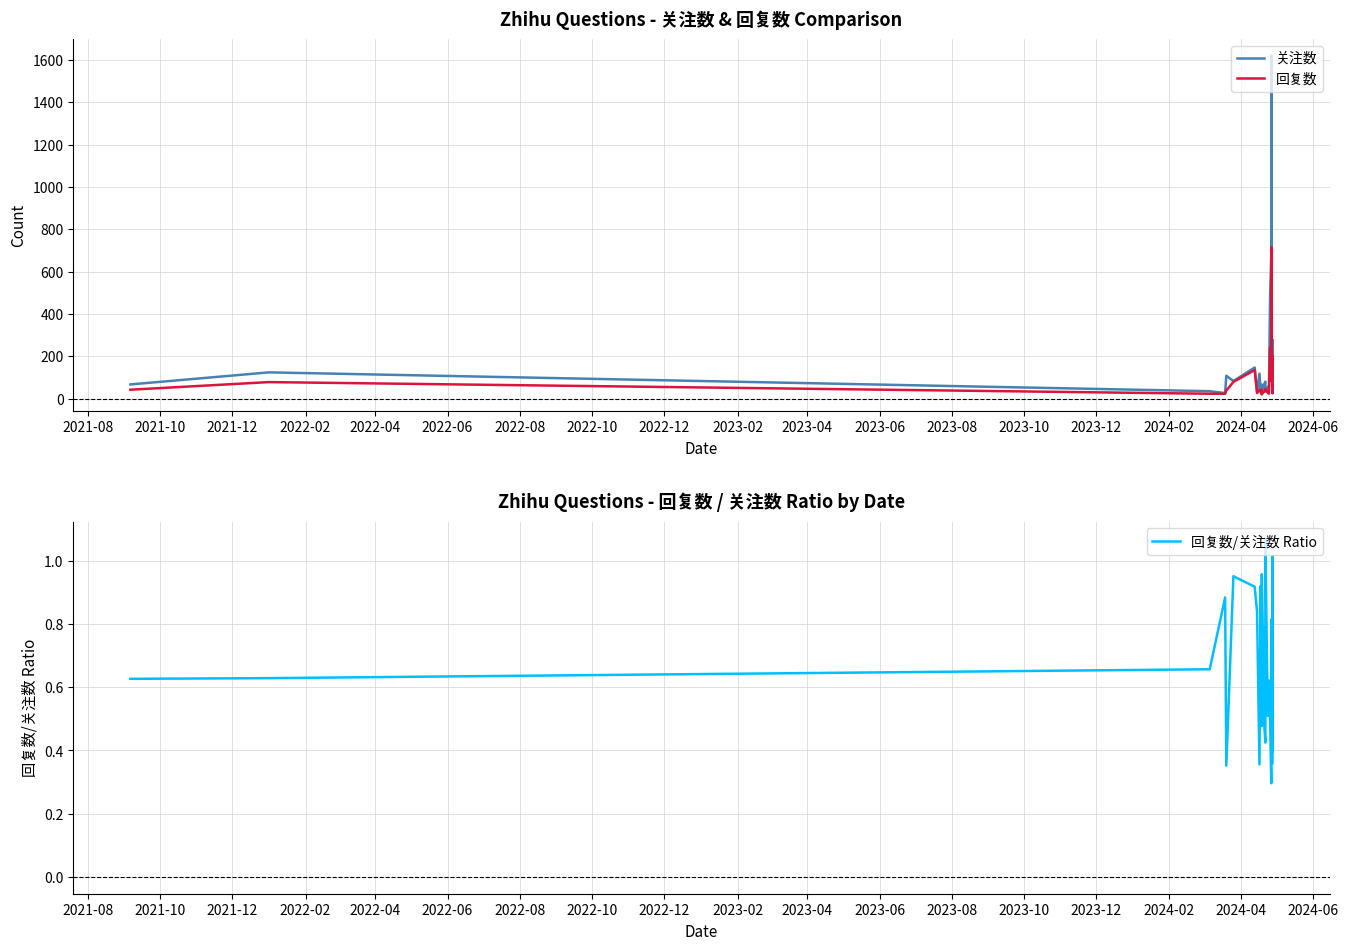

Is it true that 回复数 equals 164.8 at 24?

False